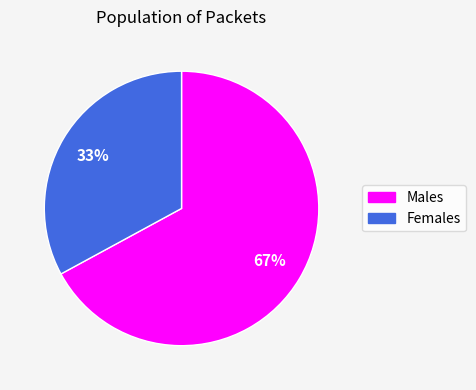

To the nearest percent, what is the average slice percentage?

50%